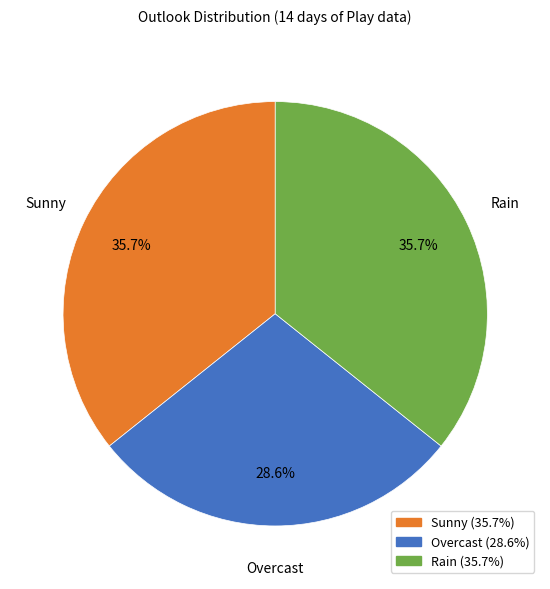

True or false: Rain accounts for 41% of the total.

False